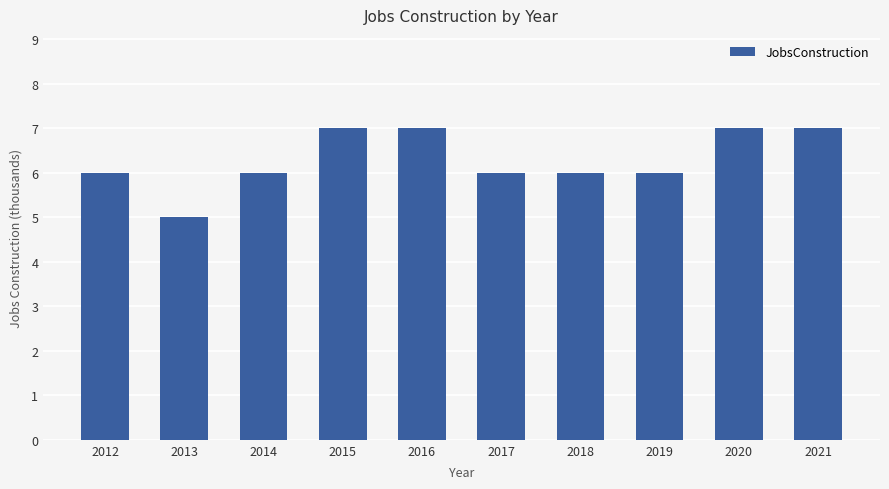

Reading left to right, extract all data points from this chart.

6	5	6	7	7	6	6	6	7	7